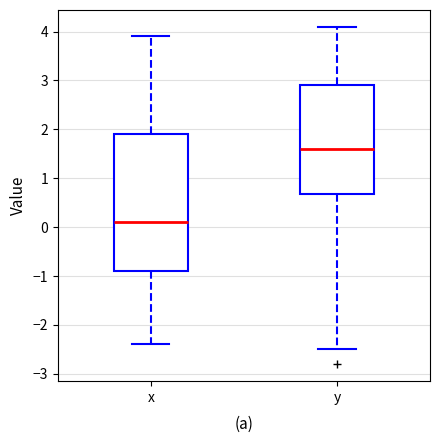

Which box has the lowest median line?

x